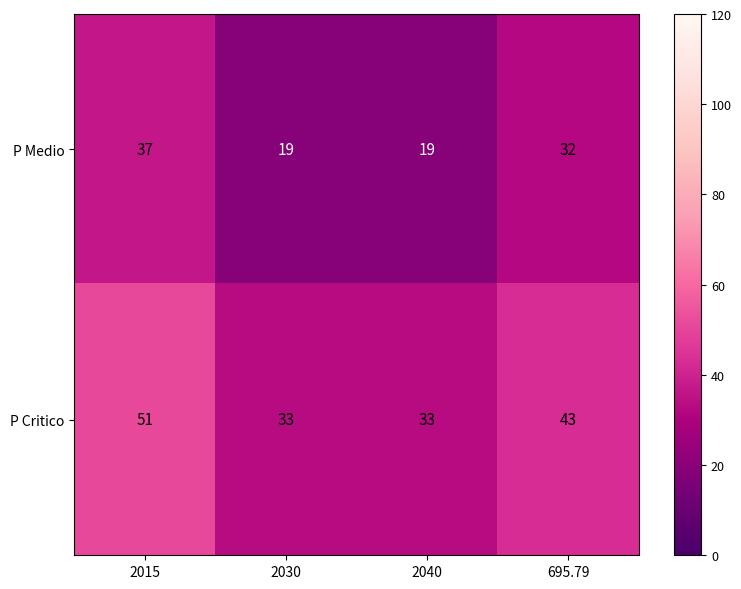

Rank the series at 695.79 from lowest to highest value.

P Medio, P Critico